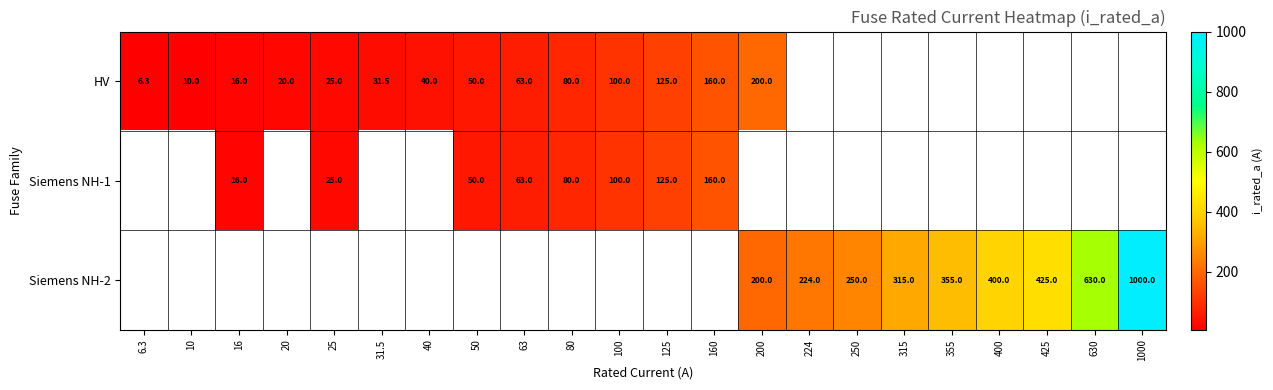

What is the difference between the Siemens NH-1 values at 25 and 50?

25.0